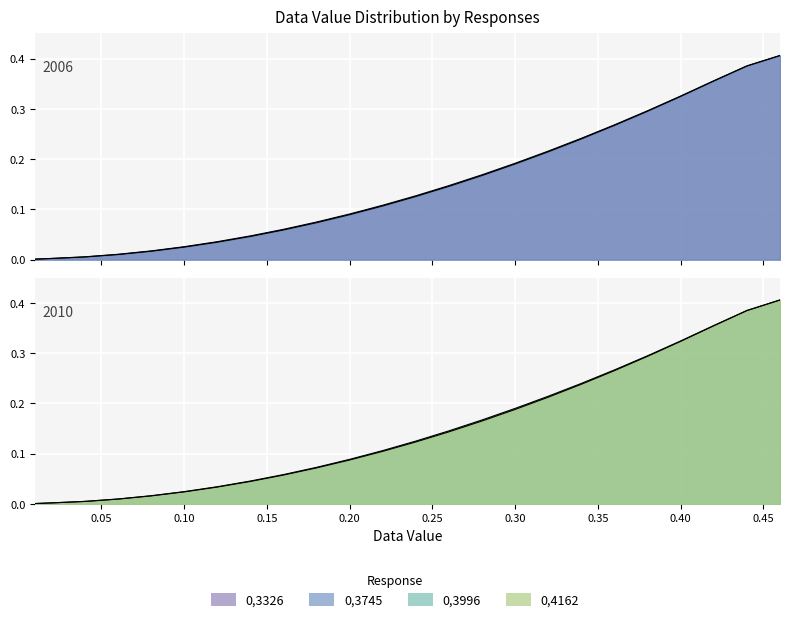

What is the label of the 9th point from the right?

0.3